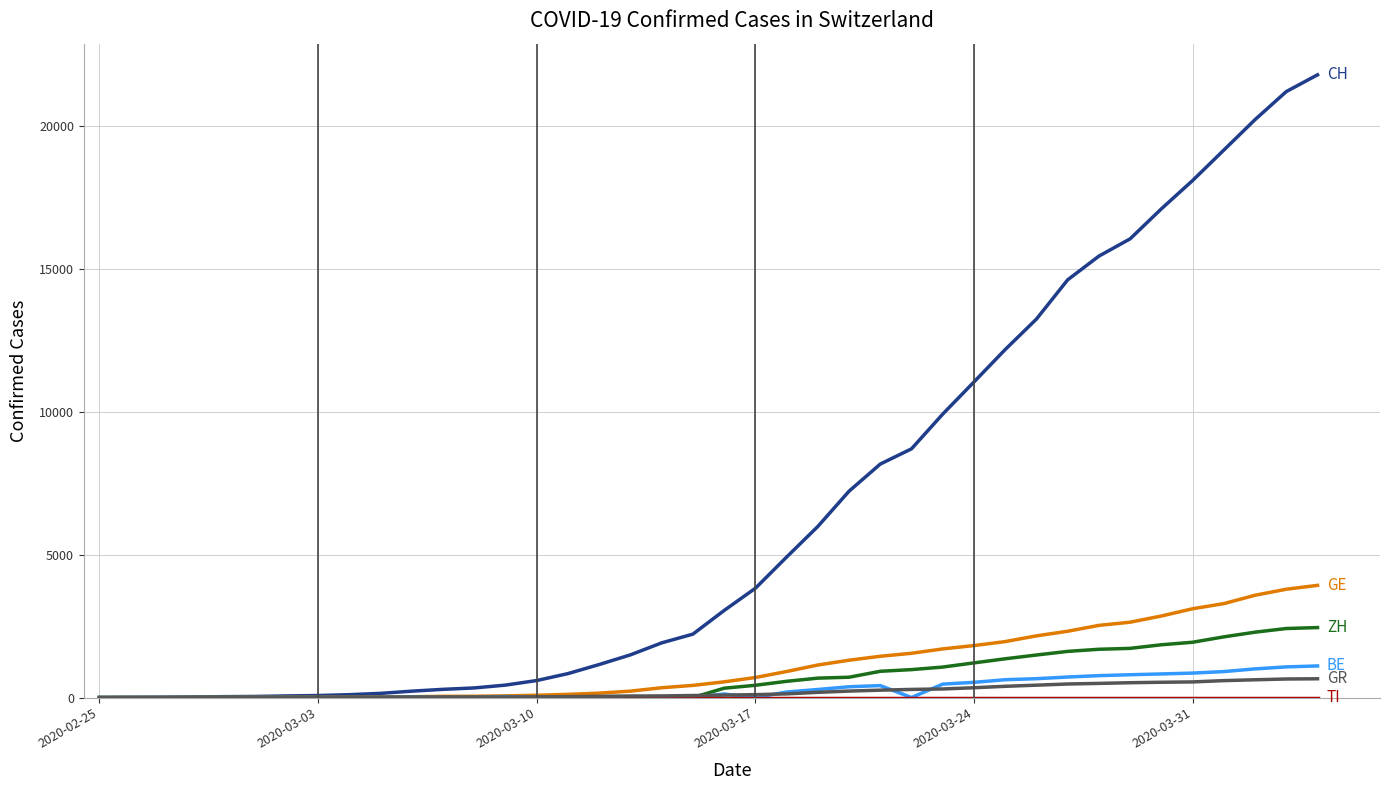

What is the greatest value displayed?

21808